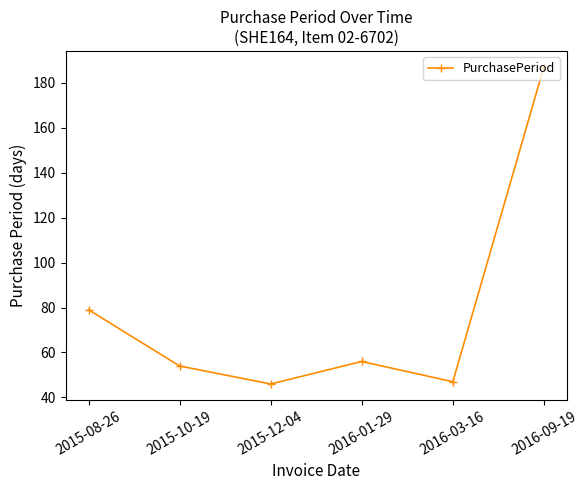

True or false: there are more than 2 points higher than both neighbors.

False